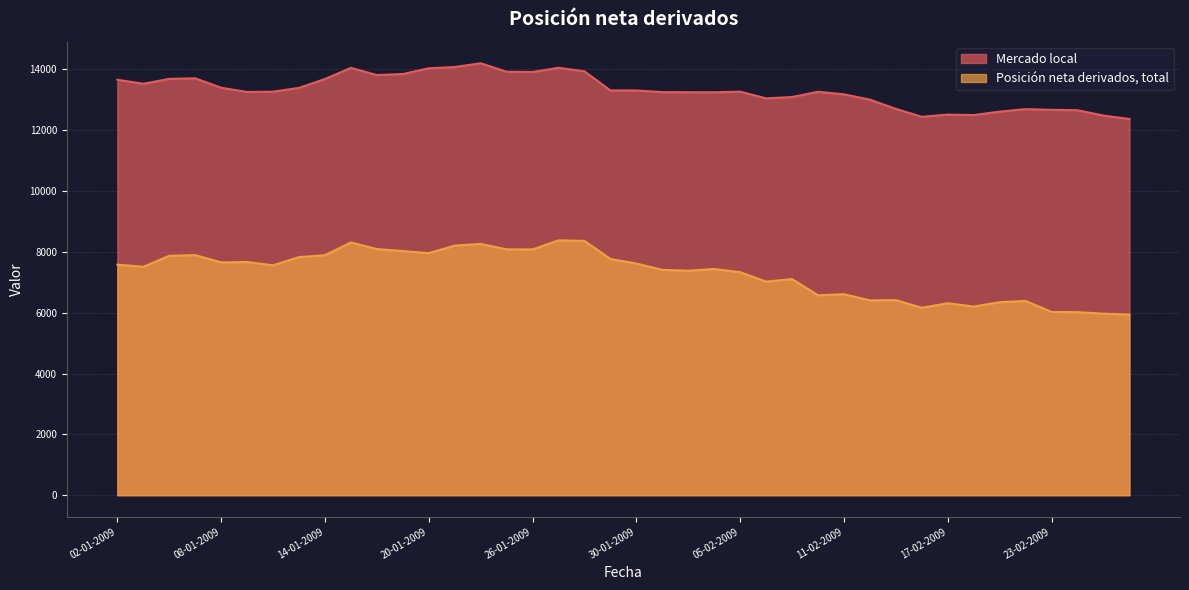

Reading left to right, extract all data points from this chart.

Mercado local: 13654	13522	13683	13702	13392	13252	13262	13387	13679	14044	13809	13842	14032	14072	14196	13917	13909	14047	13931	13302	13302	13247	13244	13242	13263	13043	13086	13258	13175	13001	12697	12437	12509	12493	12606	12689	12666	12653	12477	12365
Posición neta derivados, total: 7576	7509	7869	7891	7651	7666	7556	7826	7888	8306	8089	8025	7955	8203	8259	8080	8077	8376	8358	7764	7614	7406	7378	7434	7329	7020	7103	6571	6606	6403	6411	6159	6309	6200	6344	6385	6023	6016	5967	5935